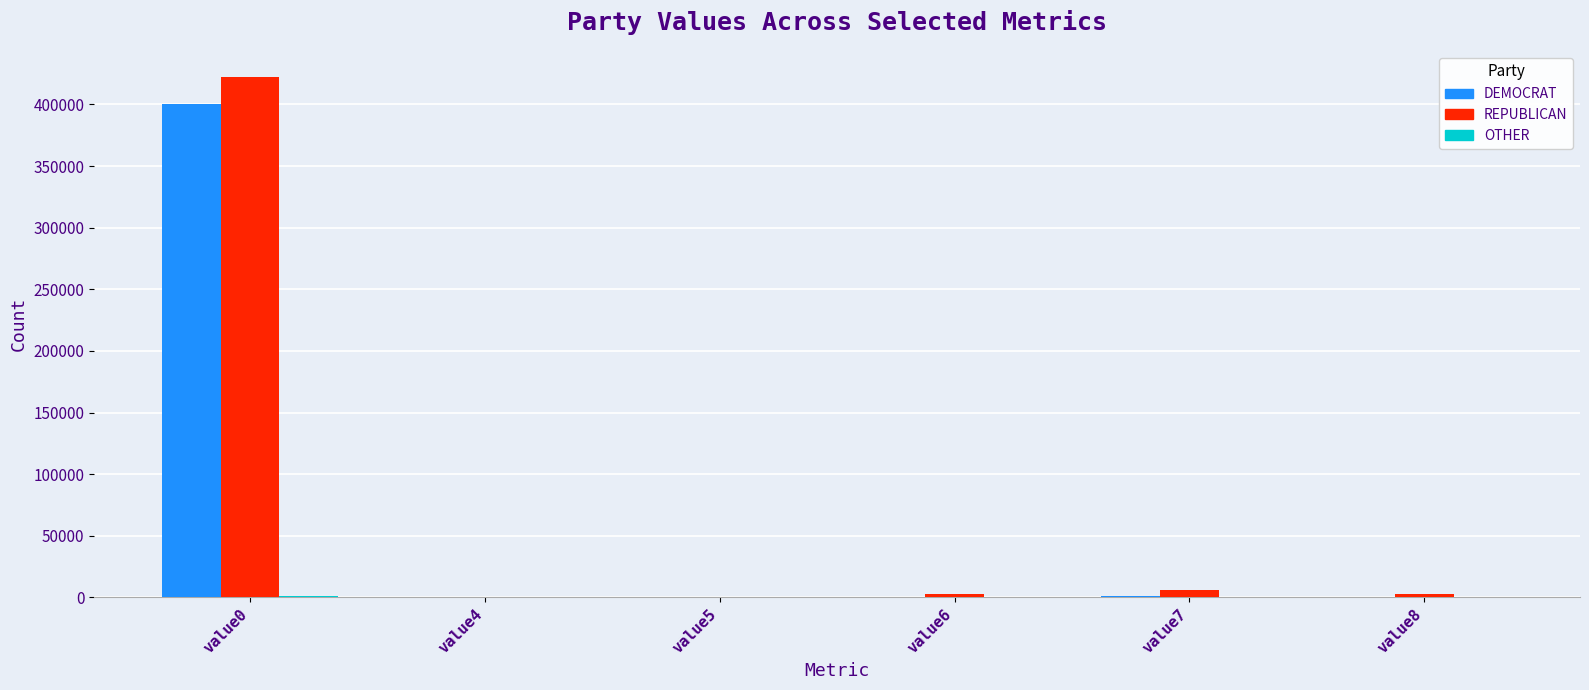

What is the average value of the DEMOCRAT series?

66962